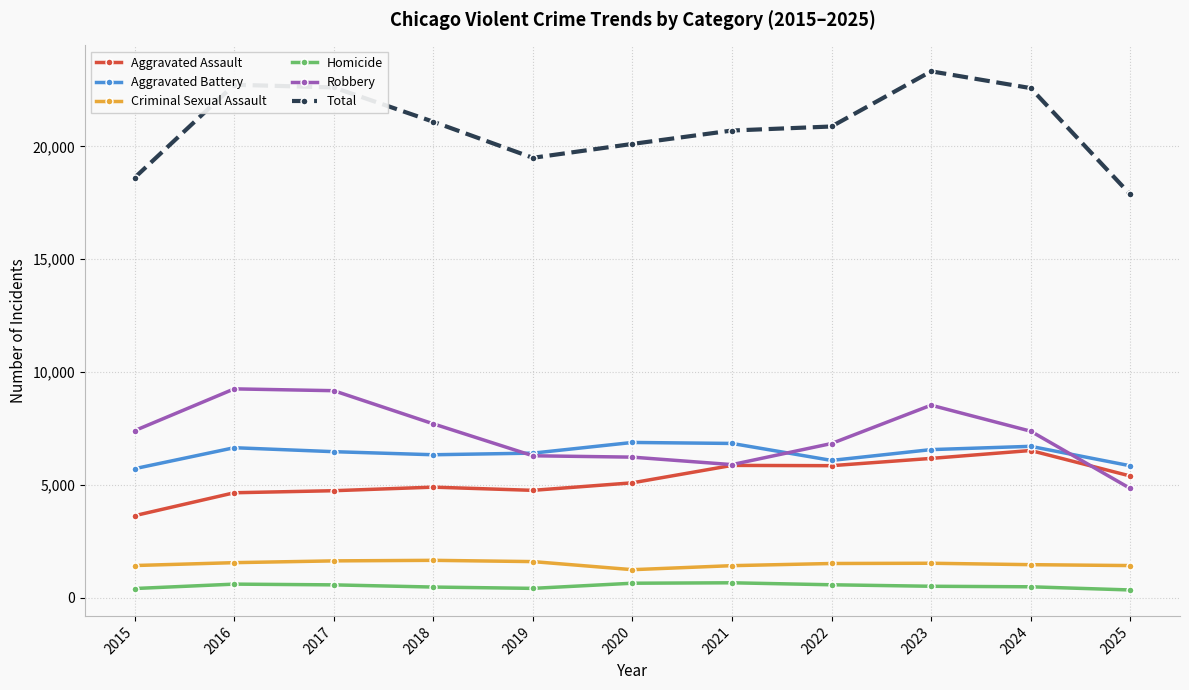

Rank the series at 2022 from lowest to highest value.

Homicide, Criminal Sexual Assault, Aggravated Assault, Aggravated Battery, Robbery, Total